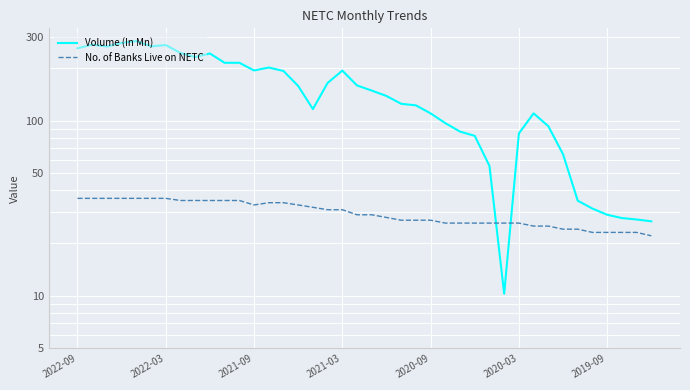

Reading left to right, extract all data points from this chart.

Volume (In Mn): 259.1	272.0	265.1	277.9	285.4	266.0	270.4	243.6	231.0	242.1	214.1	214.2	193.6	201.2	192.3	157.9	116.5	164.3	193.2	159.0	148.6	138.4	124.9	122.4	110.1	96.8	86.6	81.9	55.2	10.3	84.5	110.1	93.0	64.3	34.9	31.5	29.0	27.8	27.3	26.6
No. of Banks Live on NETC: 36.0	36.0	36.0	36.0	36.0	36.0	36.0	35.0	35.0	35.0	35.0	35.0	33.0	34.0	34.0	33.0	32.0	31.0	31.0	29.0	29.0	28.0	27.0	27.0	27.0	26.0	26.0	26.0	26.0	26.0	26.0	25.0	25.0	24.0	24.0	23.0	23.0	23.0	23.0	22.0